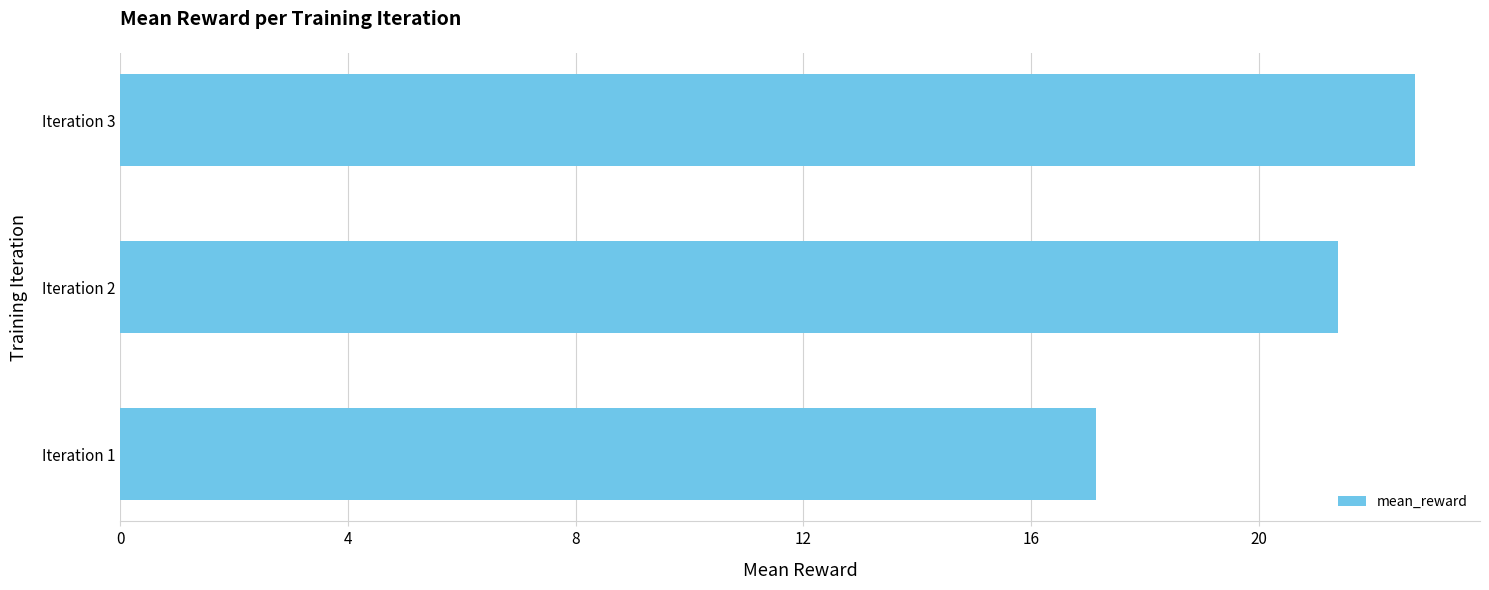

How many bars are there in total?

3